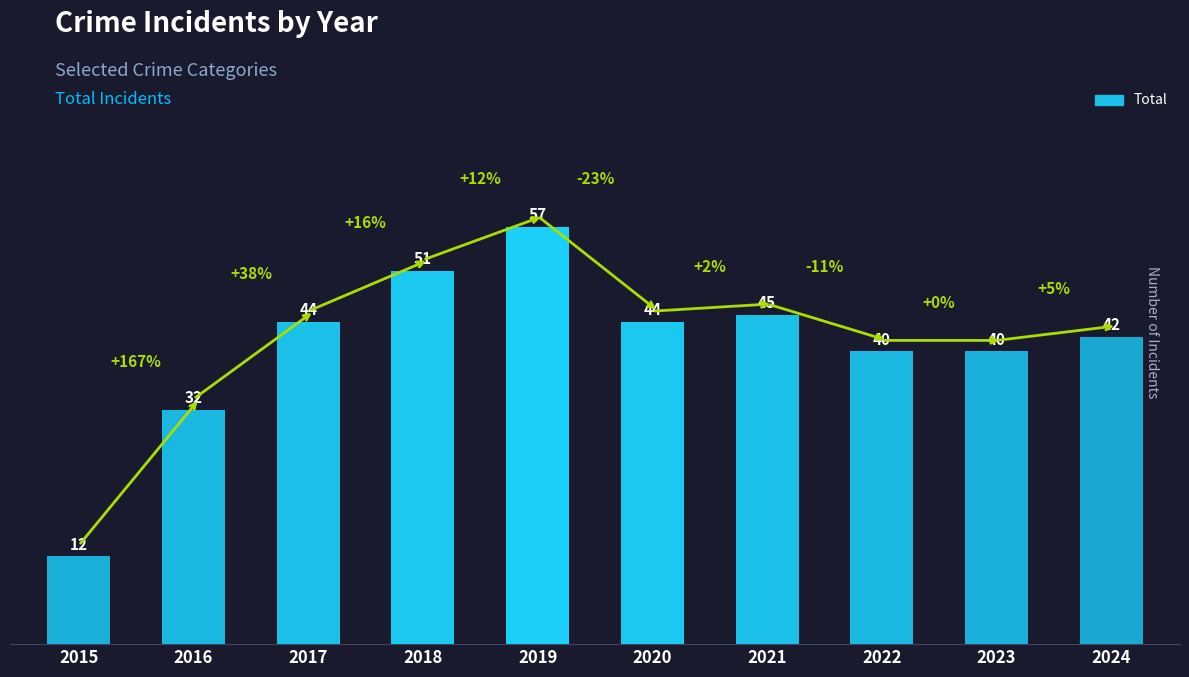

What value does the data have at 2021?

45